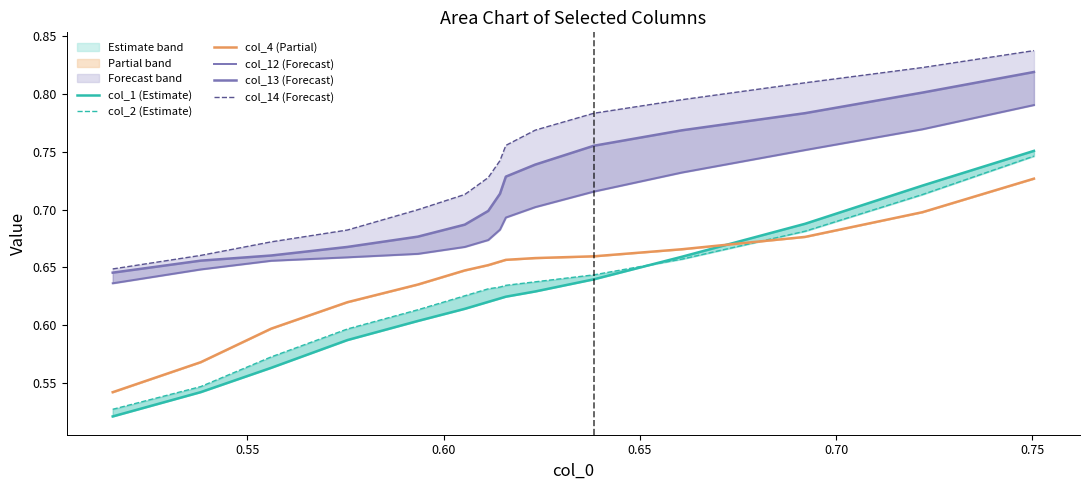

True or false: col_14 (Forecast) and col_13 (Forecast) cross at least once.

False